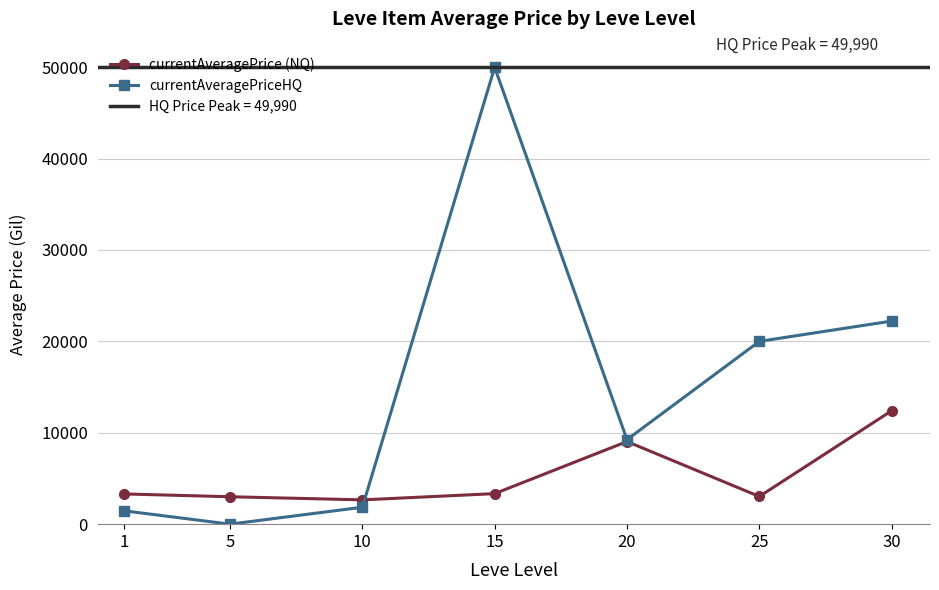

At which category does currentAveragePrice (NQ) reach its first local valley?

10